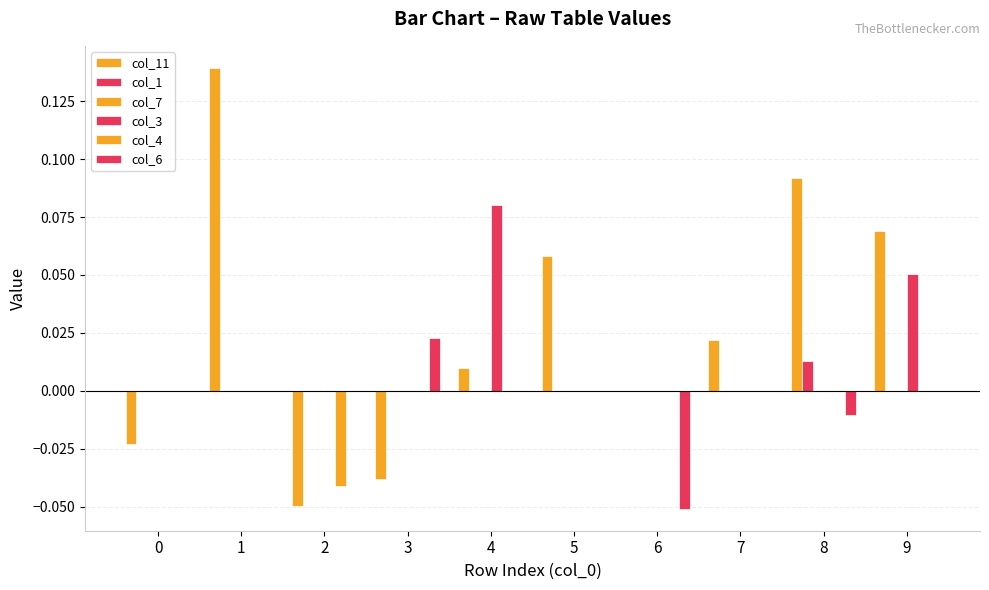

How many series are shown in this chart?

5